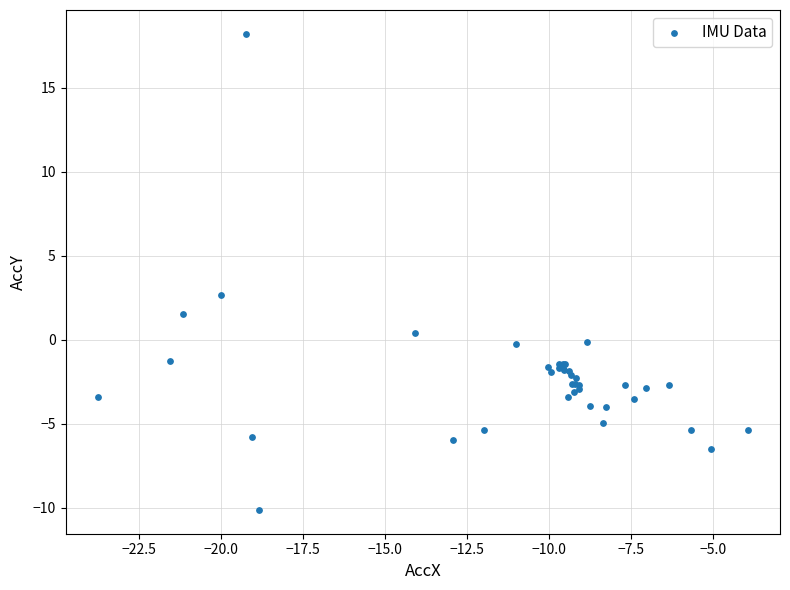

What Y value in the scatter plot is closest to 4?

2.6